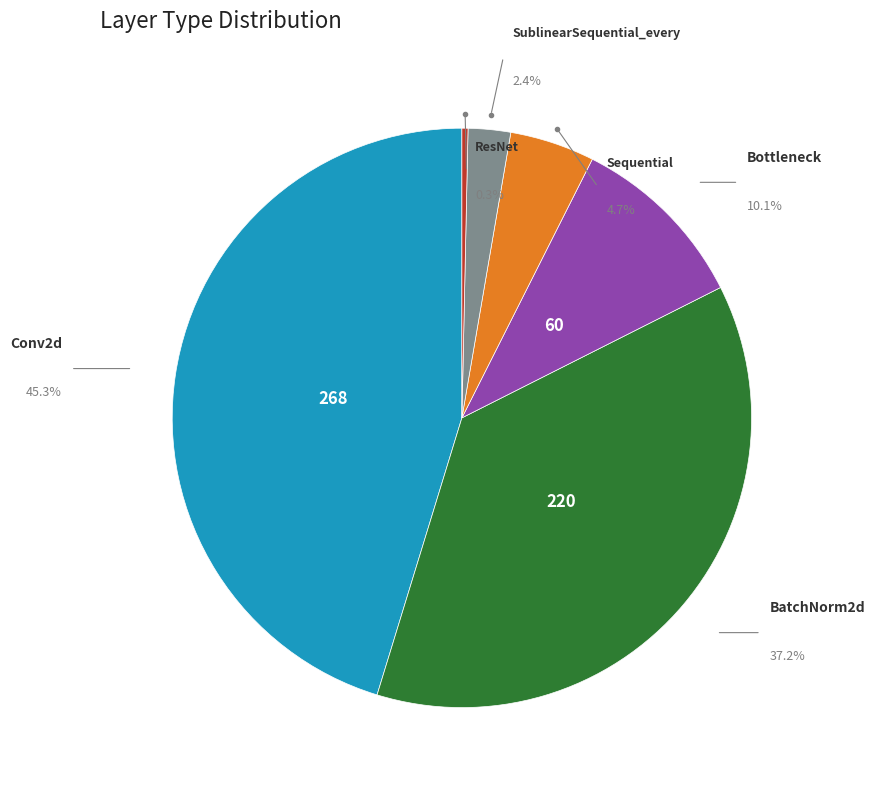

Count the number of slices in the pie.

6